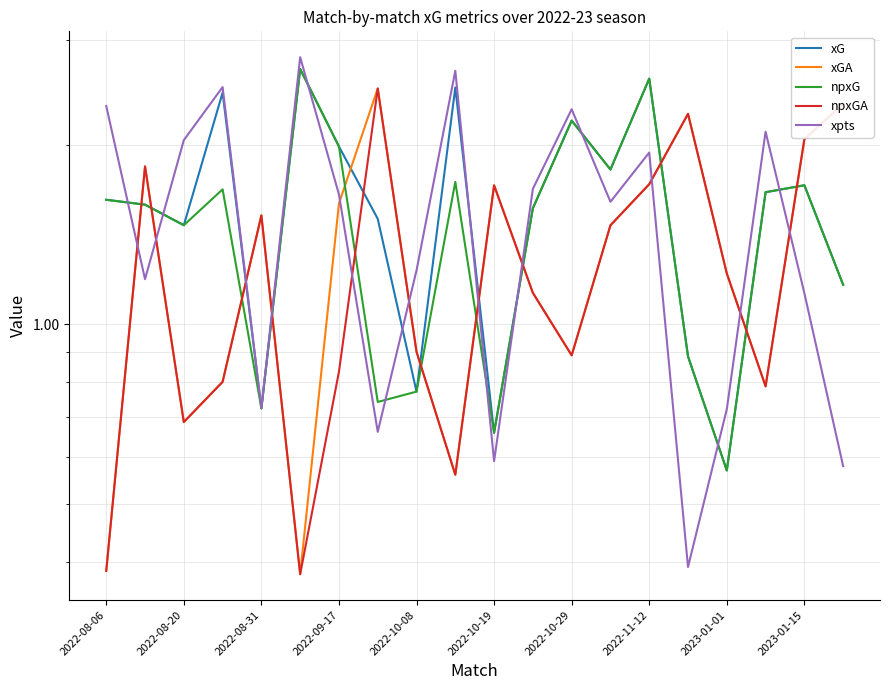

Where do npxGA and xpts first cross each other?

2022-08-06 and 2022-08-20